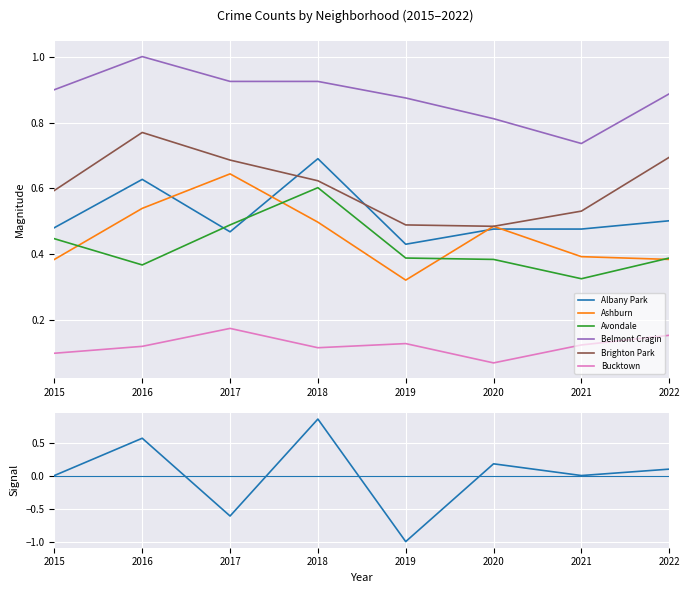

What is the minimum value for Belmont Cragin?

0.7